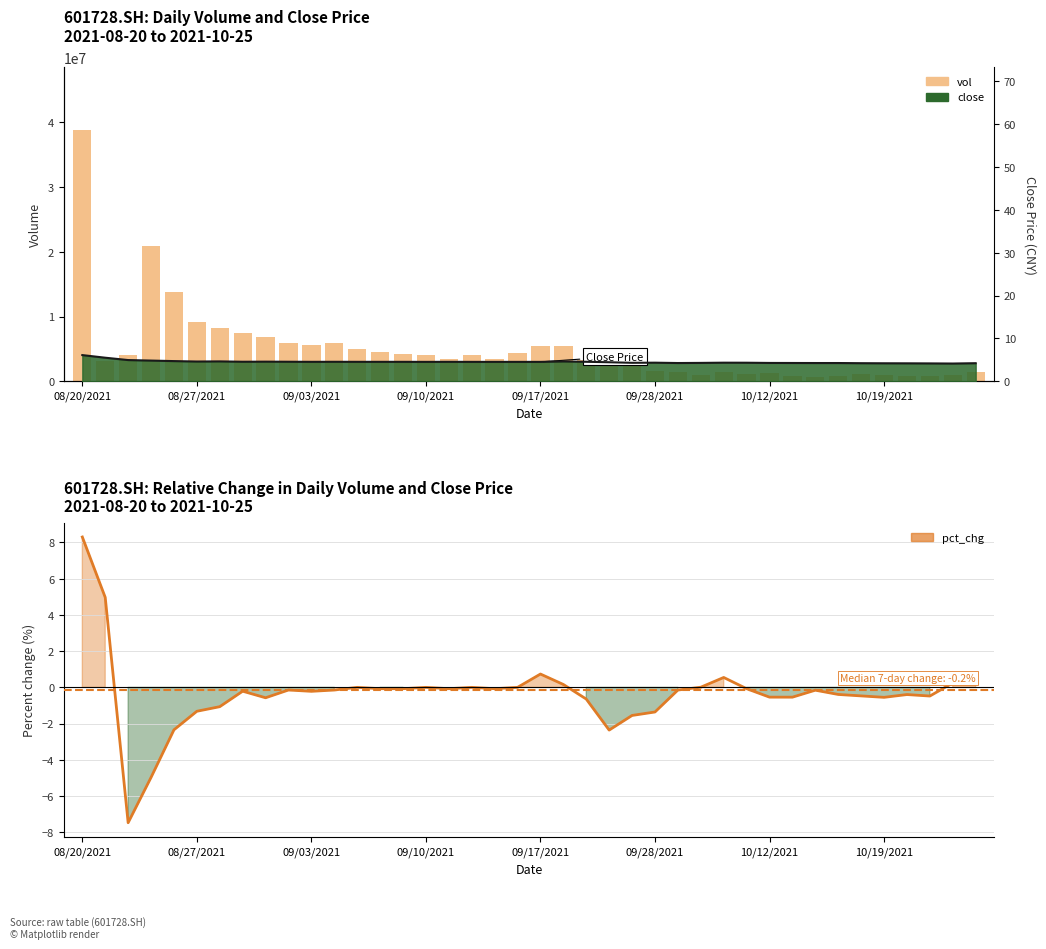

What is the average value of the vol series?

4998032.5